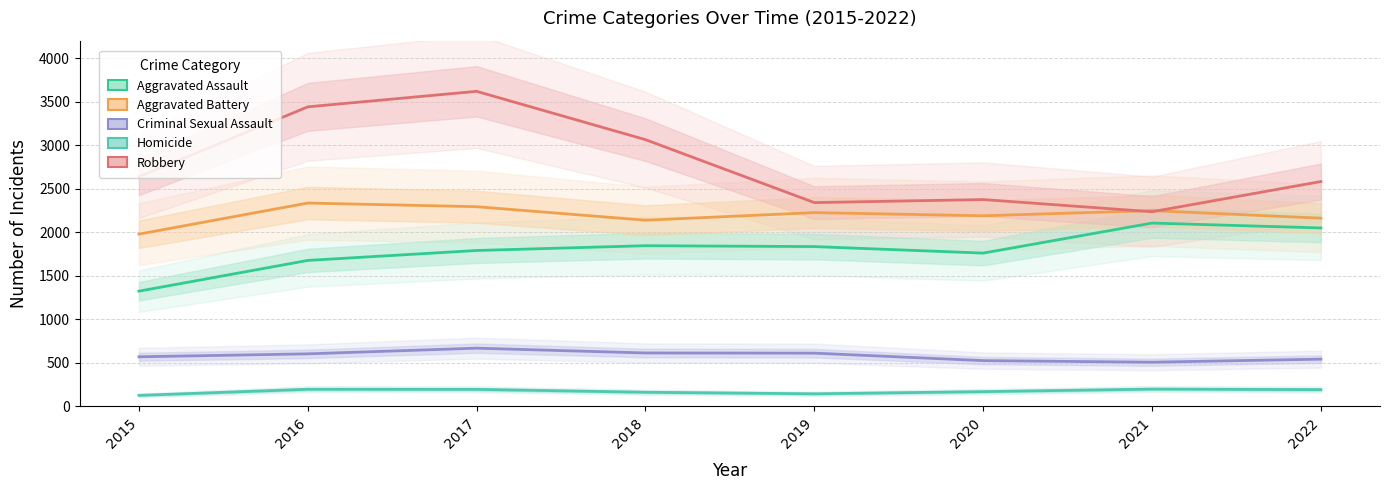

What is the difference between the highest and lowest values at 2017?

3423